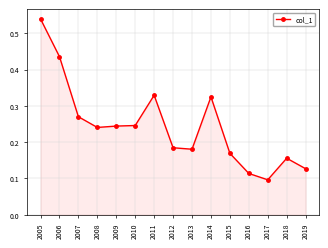

What is the change in value from 2006 to 2018?

-0.3